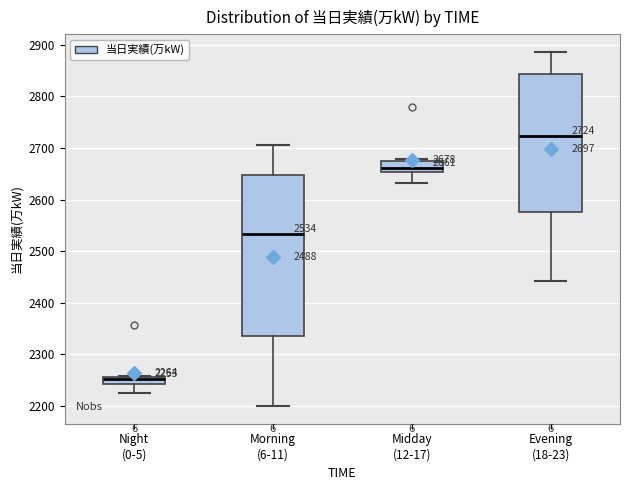

Which box's median line is the highest?

Evening (18-23)